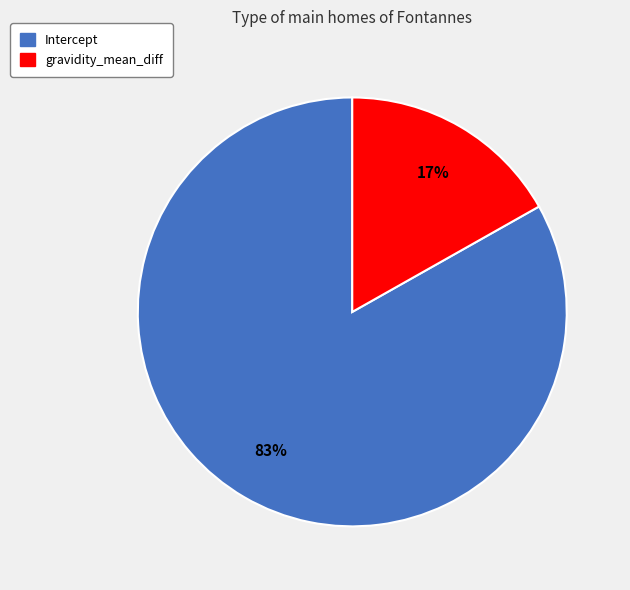

Between gravidity_mean_diff and Intercept, which is larger?

Intercept